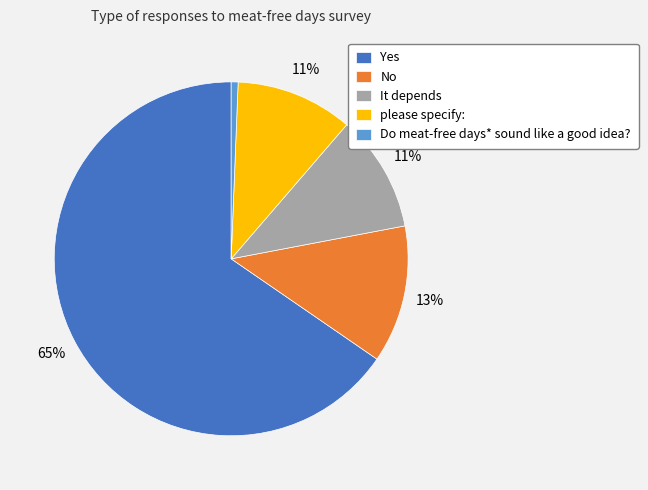

The Do meat-free days* sound like a good idea? slice represents 11% of the pie. True or false?

False